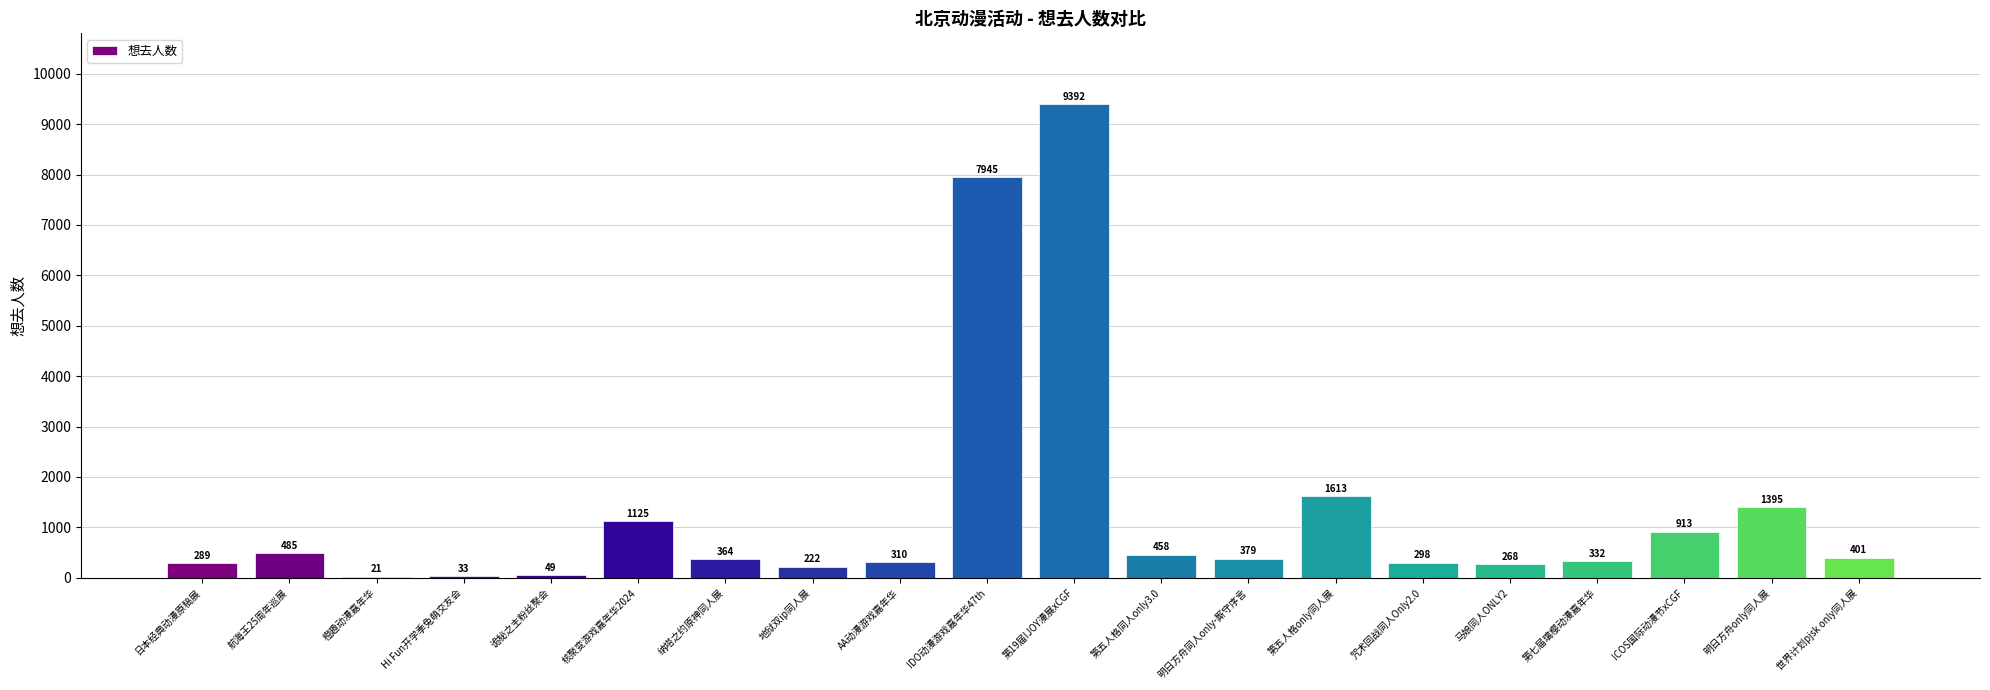

What is the average value?

1315